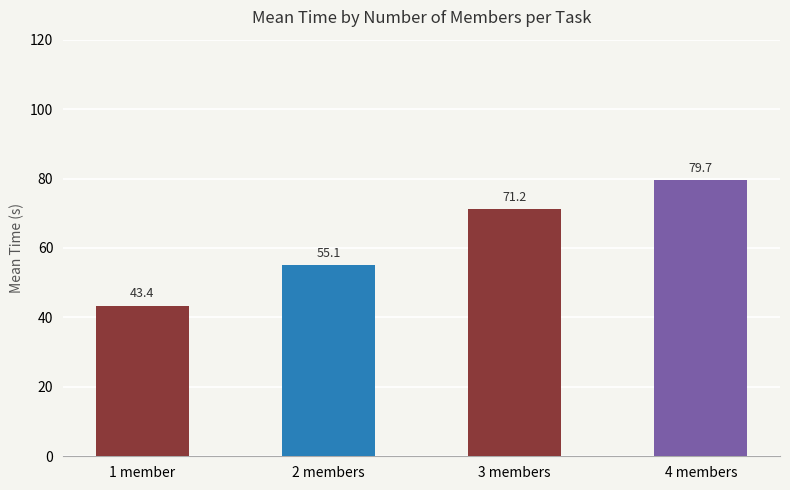

Which has a higher value, 3 members or 4 members?

4 members